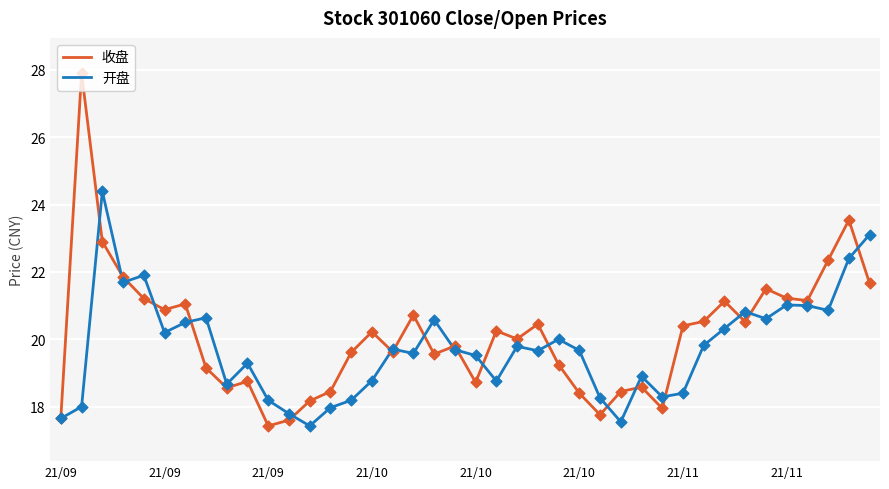

What are all the series names shown in the legend?

收盘, 开盘